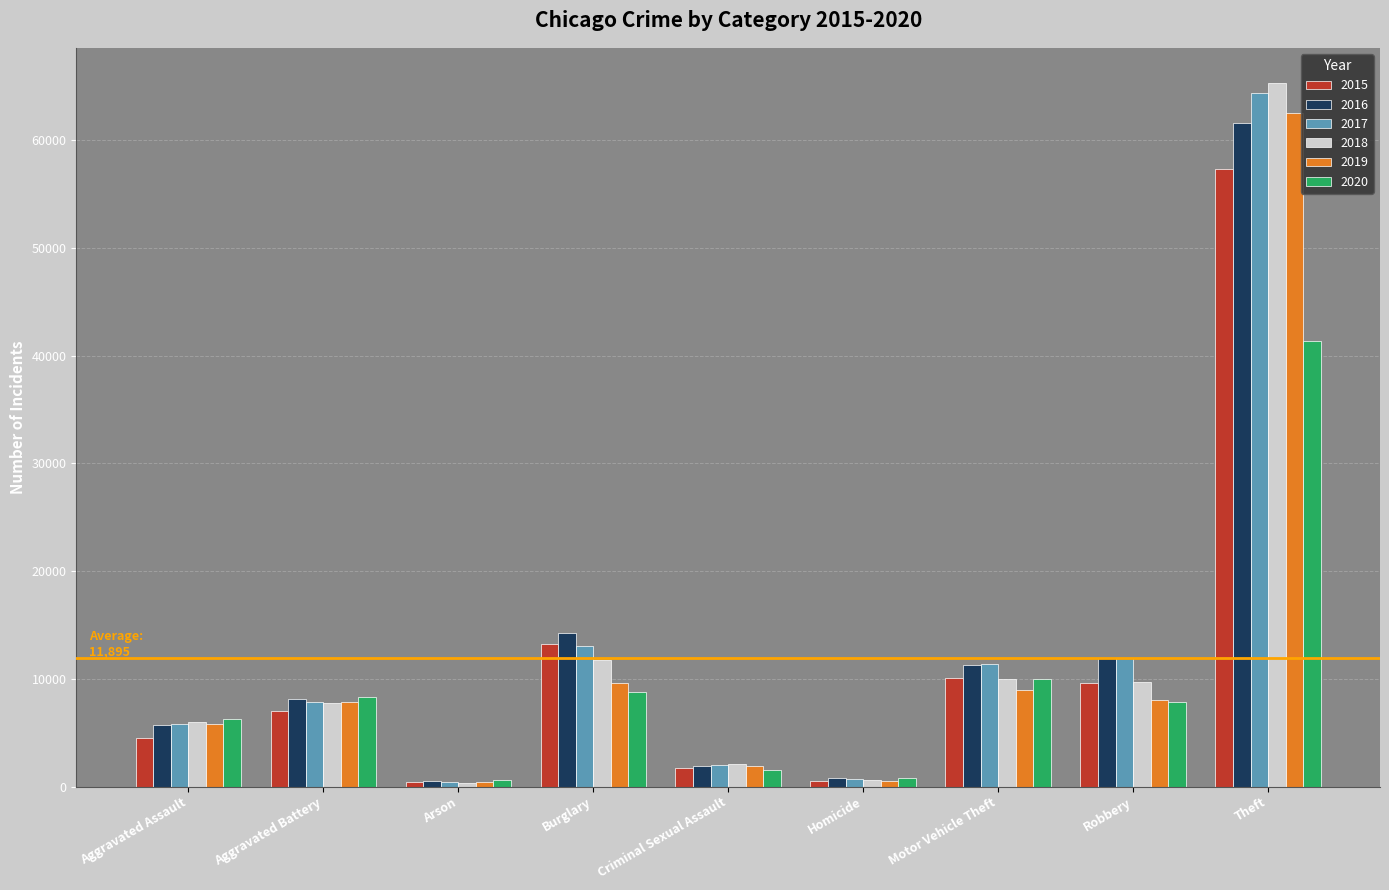

What is the label of the 8th bar from the right?

Aggravated Battery